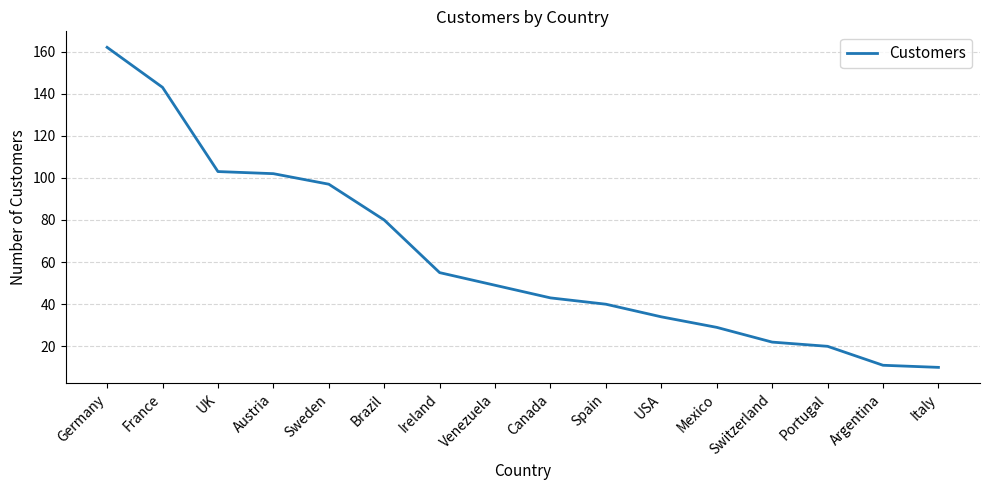

At which label does the data first exceed 49?

Germany